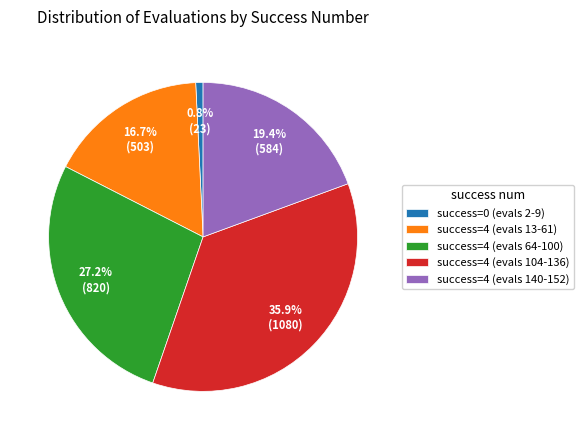

To the nearest percent, what is the difference between the largest and smallest slice percentages?

35%